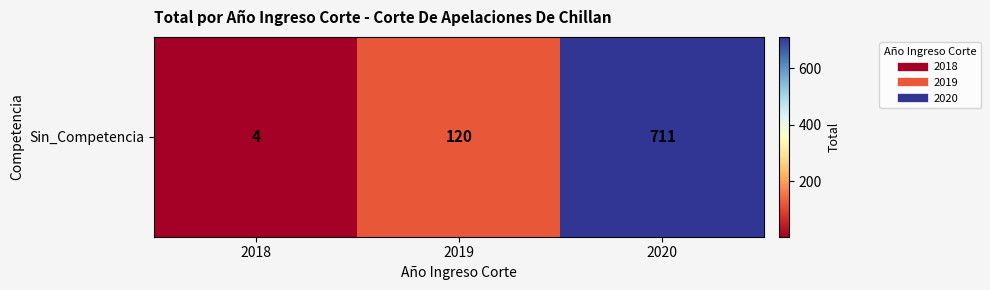

Between 2020 and 2019, which is larger?

2020